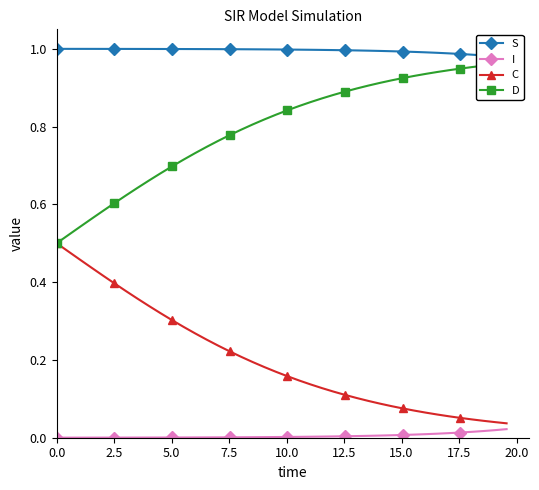

Reading left to right, transcribe all the data shown in this chart.

S: 1.0	1.0	1.0	1.0	1.0	1.0	1.0	1.0	1.0	1.0	1.0	1.0	1.0	1.0	1.0	1.0	1.0	1.0	1.0	1.0	1.0	1.0	1.0	1.0	1.0	1.0	1.0	1.0	1.0	1.0	1.0	1.0	1.0	1.0	1.0	1.0	1.0	1.0	1.0	1.0
I: 0.0	0.0	0.0	0.0	0.0	0.0	0.0	0.0	0.0	0.0	0.0	0.0	0.0	0.0	0.0	0.0	0.0	0.0	0.0	0.0	0.0	0.0	0.0	0.0	0.0	0.0	0.0	0.0	0.0	0.0	0.0	0.0	0.0	0.0	0.0	0.0	0.0	0.0	0.0	0.0
C: 0.5	0.5	0.5	0.4	0.4	0.4	0.4	0.4	0.3	0.3	0.3	0.3	0.3	0.3	0.2	0.2	0.2	0.2	0.2	0.2	0.2	0.1	0.1	0.1	0.1	0.1	0.1	0.1	0.1	0.1	0.1	0.1	0.1	0.1	0.1	0.1	0.0	0.0	0.0	0.0
D: 0.5	0.5	0.5	0.6	0.6	0.6	0.6	0.6	0.7	0.7	0.7	0.7	0.7	0.7	0.8	0.8	0.8	0.8	0.8	0.8	0.8	0.9	0.9	0.9	0.9	0.9	0.9	0.9	0.9	0.9	0.9	0.9	0.9	0.9	0.9	0.9	1.0	1.0	1.0	1.0